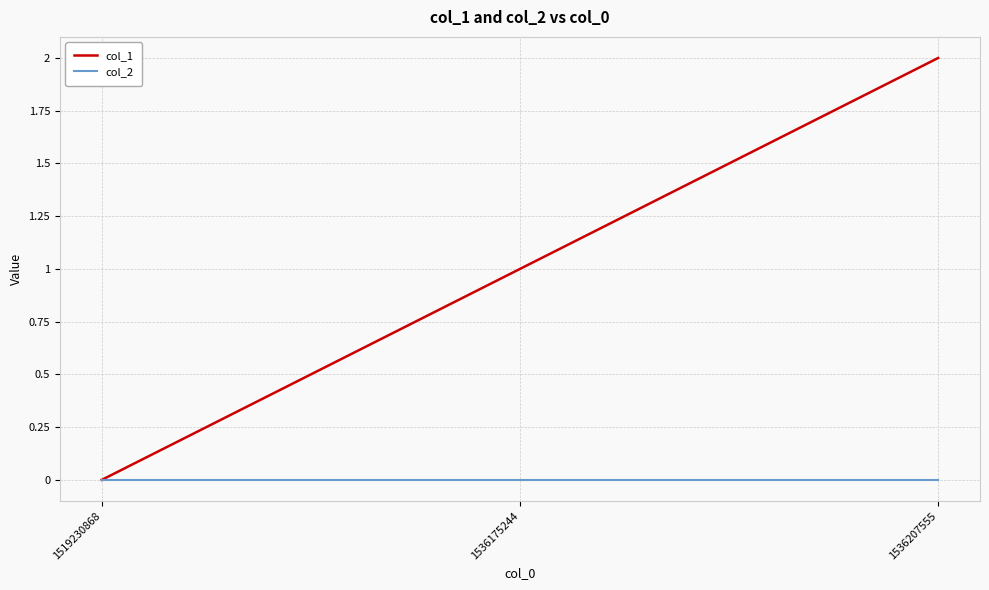

Which category has the highest value across all series?

1536207555